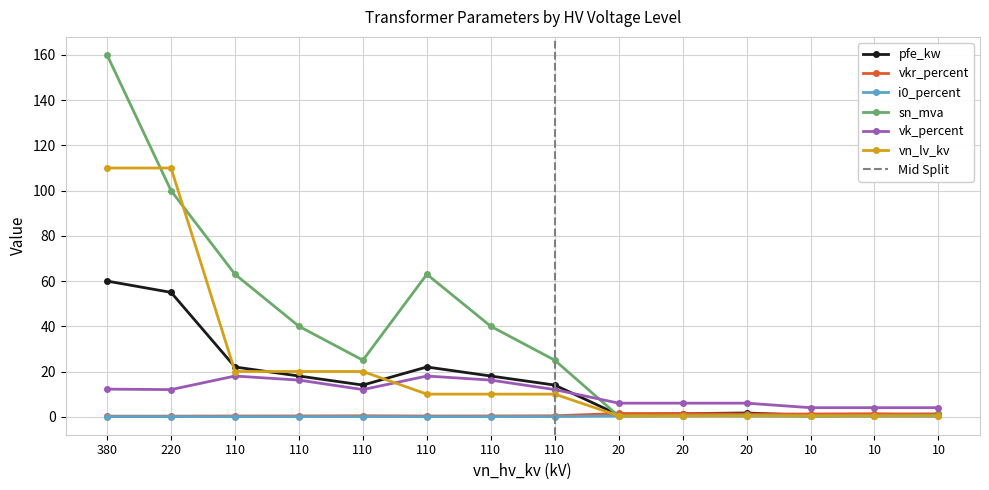

True or false: i0_percent and vkr_percent intersect in this chart.

False